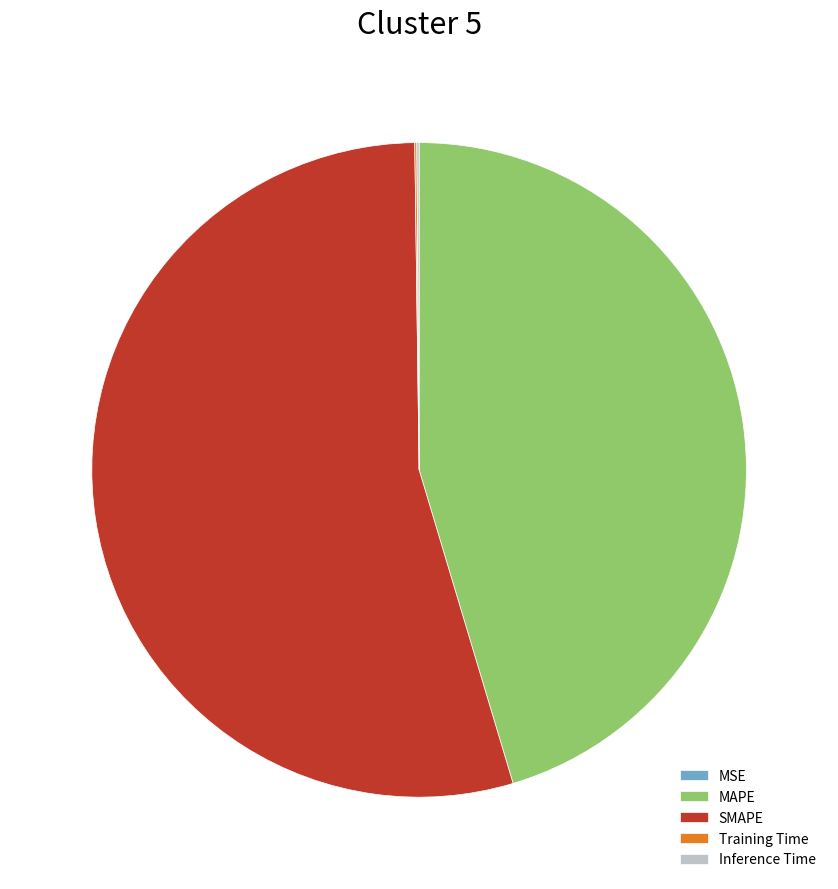

Between MAPE and SMAPE, which is larger?

SMAPE